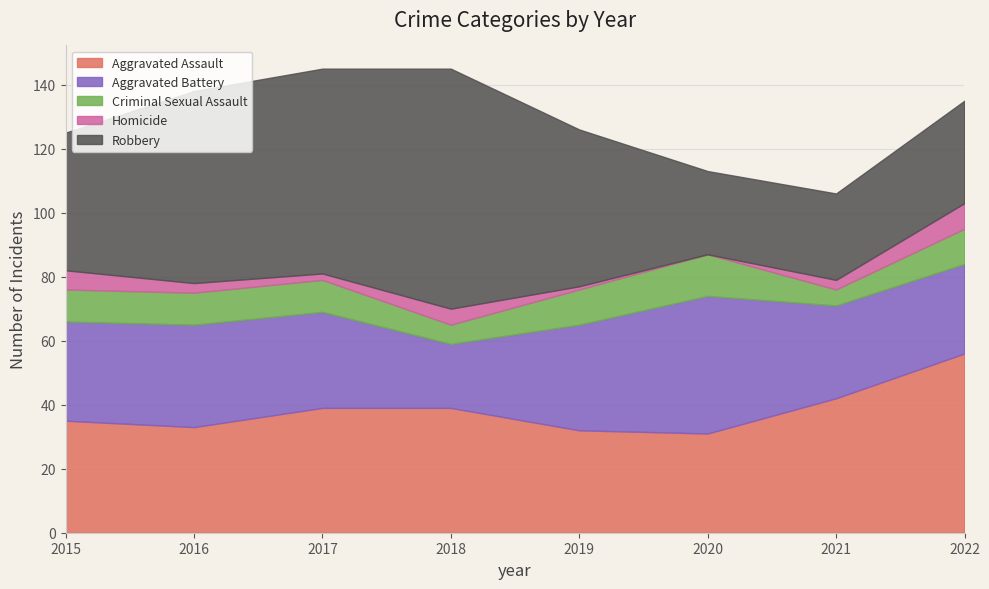

Reading left to right, what are all the values shown in this chart?

Aggravated Assault: 35	33	39	39	32	31	42	56
Aggravated Battery: 31	32	30	20	33	43	29	28
Criminal Sexual Assault: 10	10	10	6	11	13	5	11
Homicide: 6	3	2	5	1	0	3	8
Robbery: 43	60	64	75	49	26	27	32